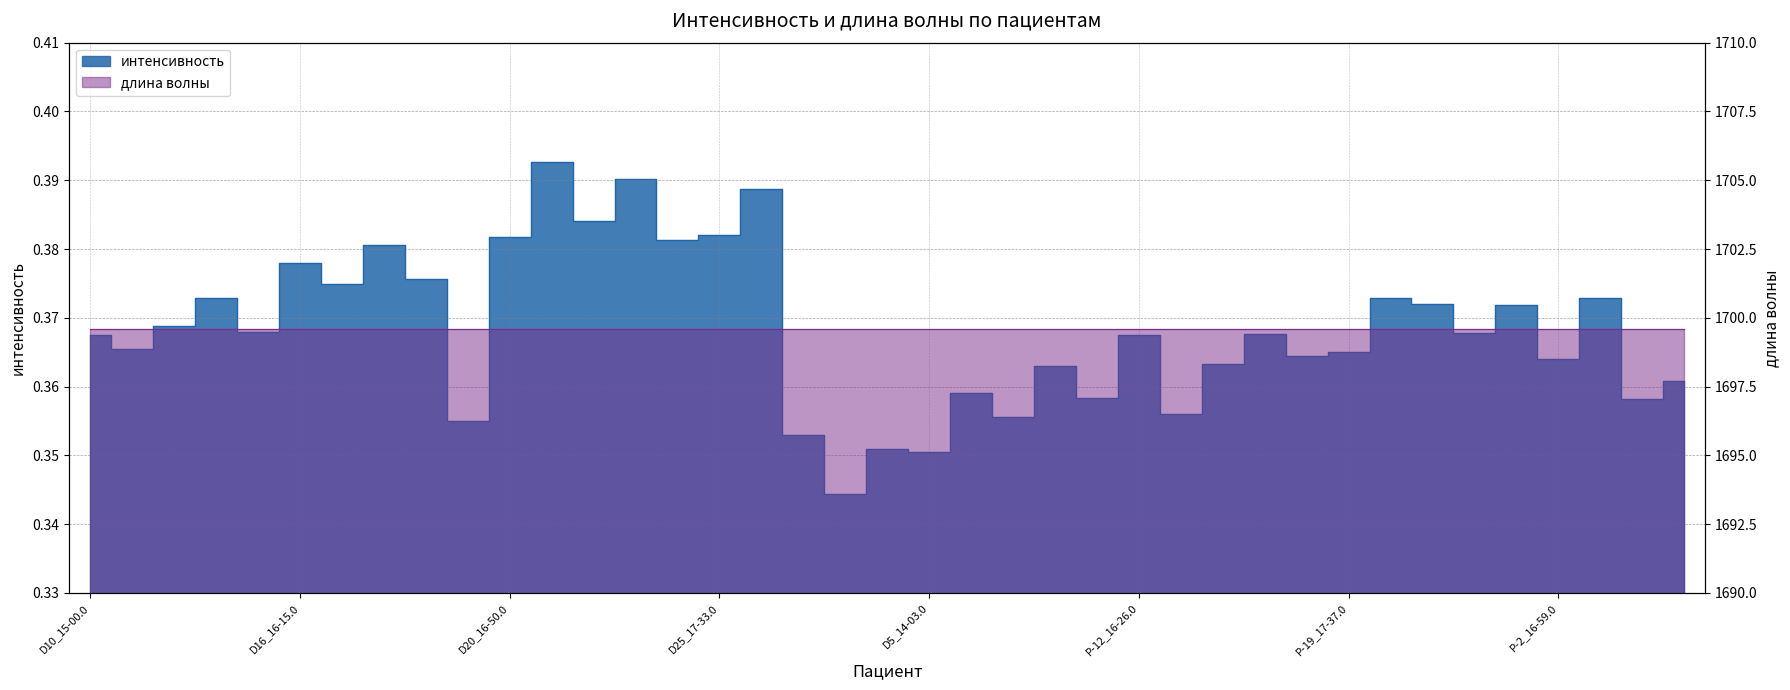

List the labels in order of value, smallest first.

D3_13-29.0, D5_14-03.0, D4_13-41.0, D2_13-17.0, D1_13-54.0, D7_14-32.0, P-13_16-38.0, P-4_16-09.0, D9_14-52.0, D6_14-18.0, P-8_17-09.0, D8_14-42.0, P-13_16-50.0, P-2_16-59.0, P-15_17-27.0, P-19_17-37.0, D11_15-09.0, P-12_16-26.0, D10_15-00.0, P-14_17-18.0, P-28_18-08.0, D15_16-03.0, D12_15-17.0, P-29_18-23.0, P-23_17-56.0, P-20_17-45.0, D14_15-55.0, P-33_18-33.0, D17_16-21.0, D19_16-40.0, D16_16-15.0, D18_16-31.0, D24_17-24.0, D20_16-50.0, D25_17-33.0, D22_17-07.0, D26_17-42.0, D23_17-16.0, D21_16-58.0